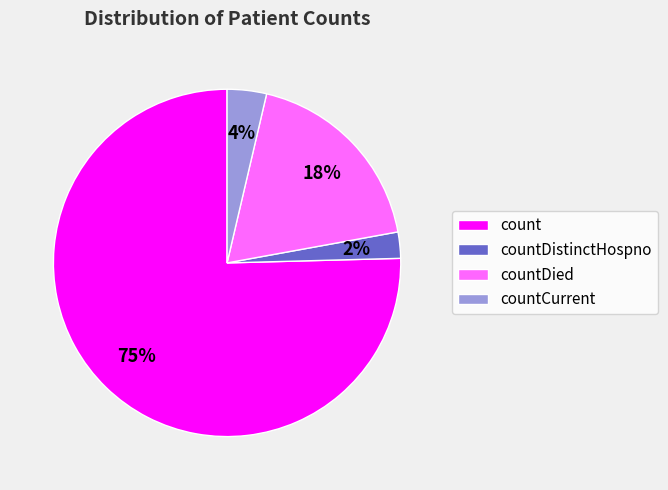

Is there any slice that represents more than half of the pie?

Yes